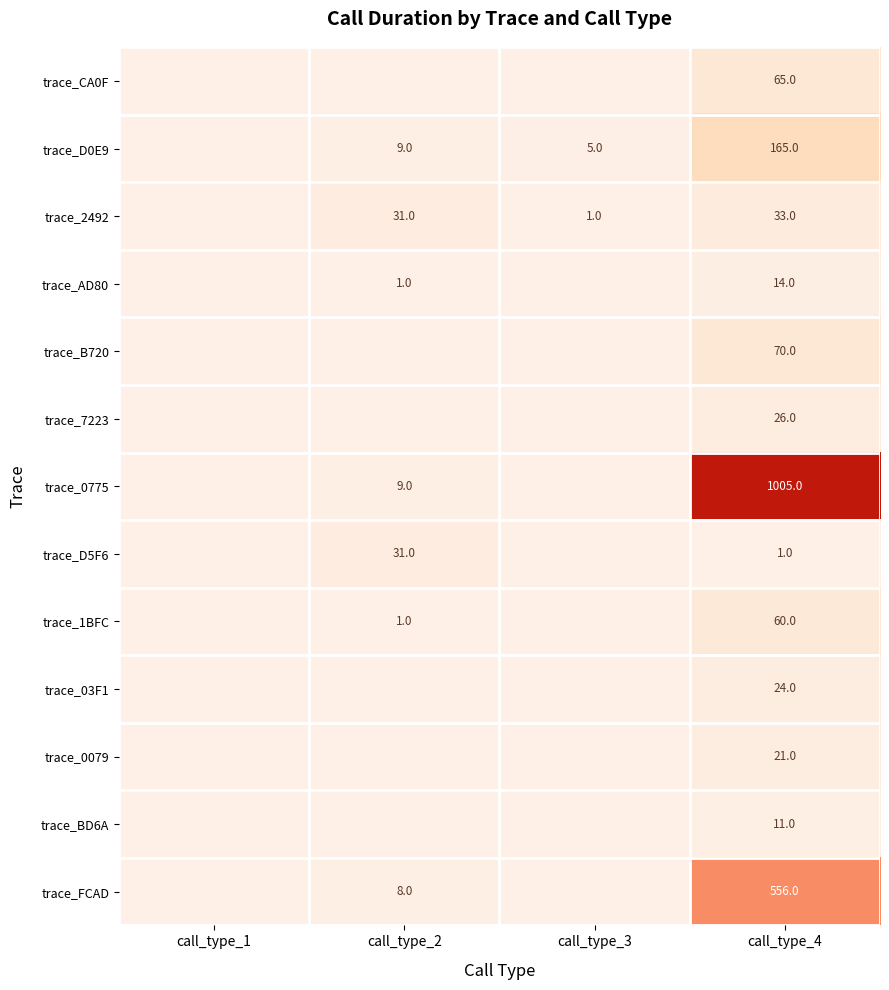

What is the spread (max minus min) of values at call_type_4?

1004